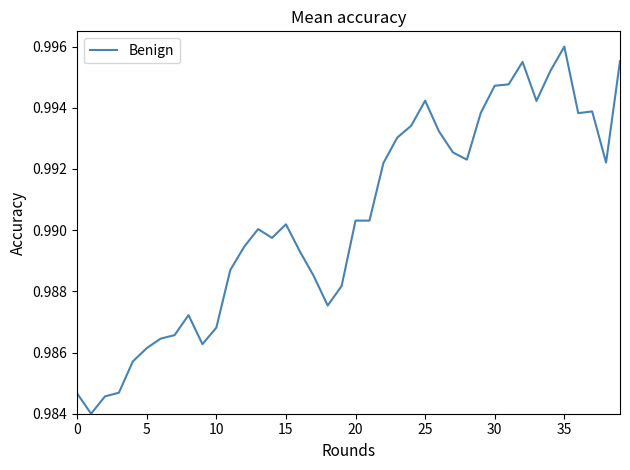

What is the maximum value shown in the chart?

1.0